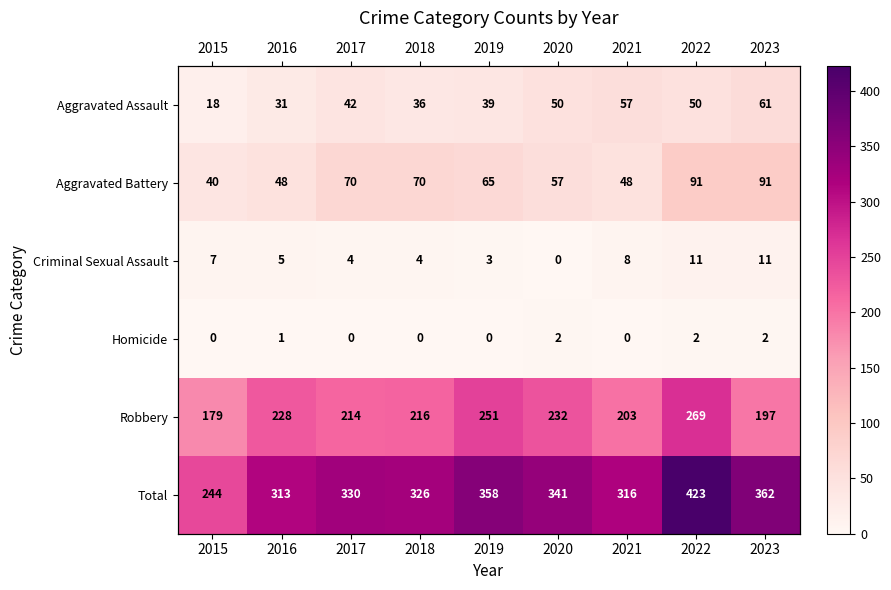

Which series has the largest range (max minus min)?

Total